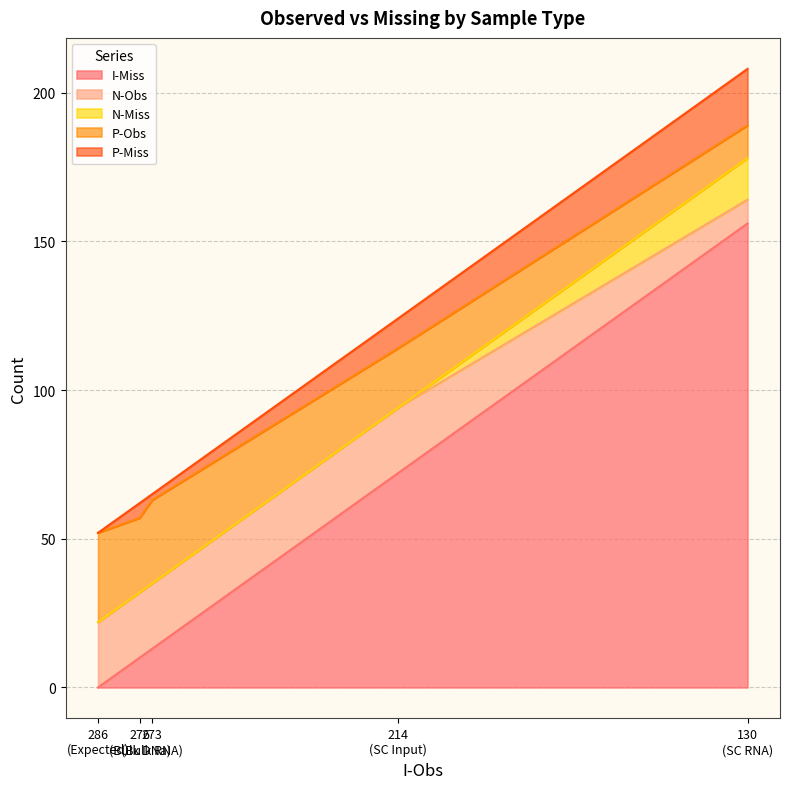

Which series has the widest spread of values?

I-Miss